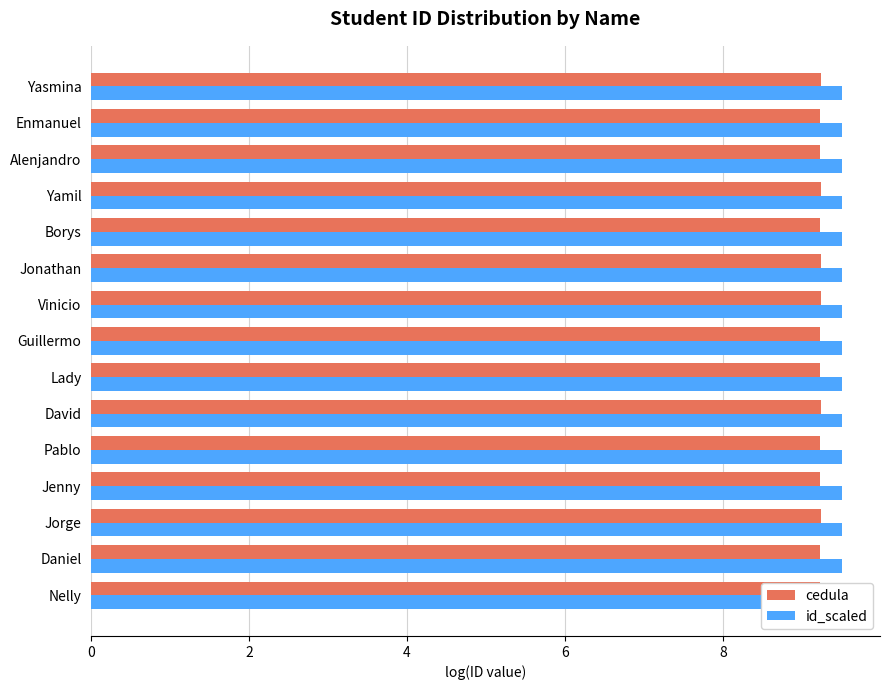

What is the total value across all series at Jenny?

18.7